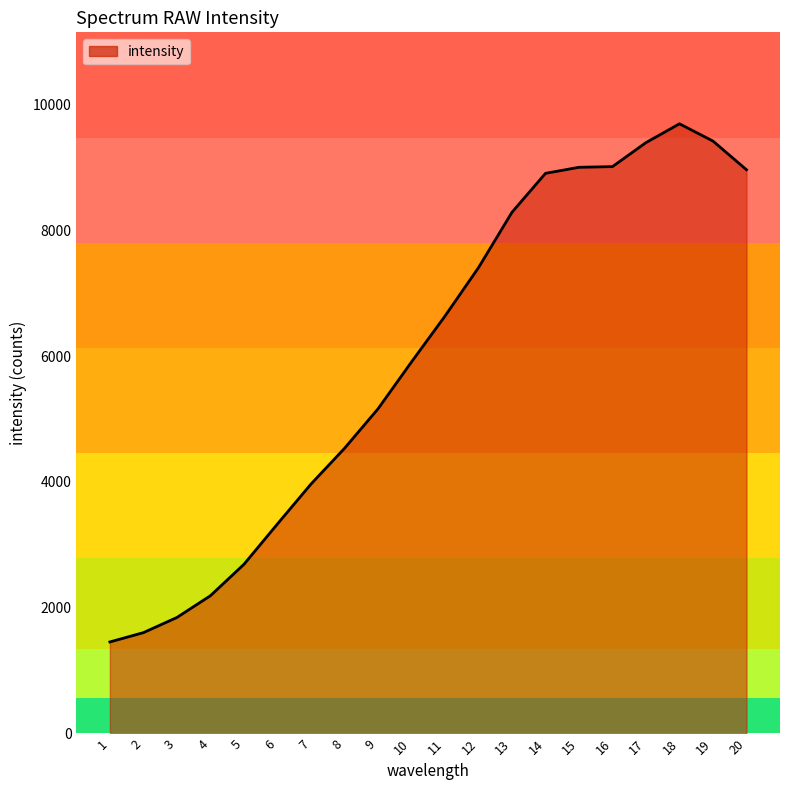

The value at 6 is 845. True or false?

False